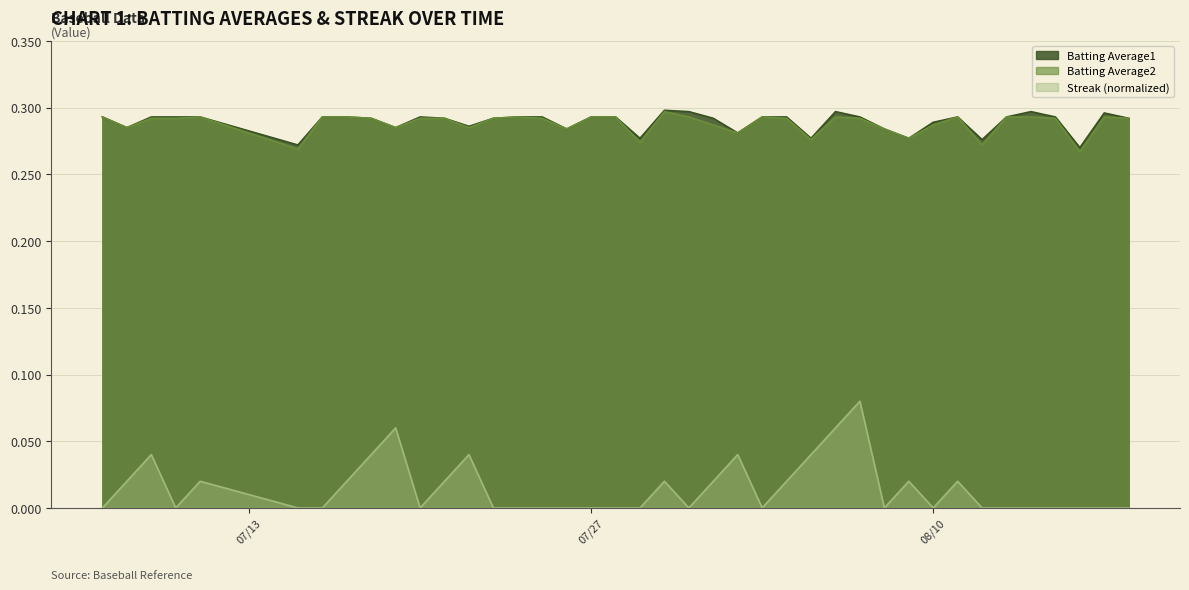

The value of Batting Average1 at 07/27 is 0.5. True or false?

False